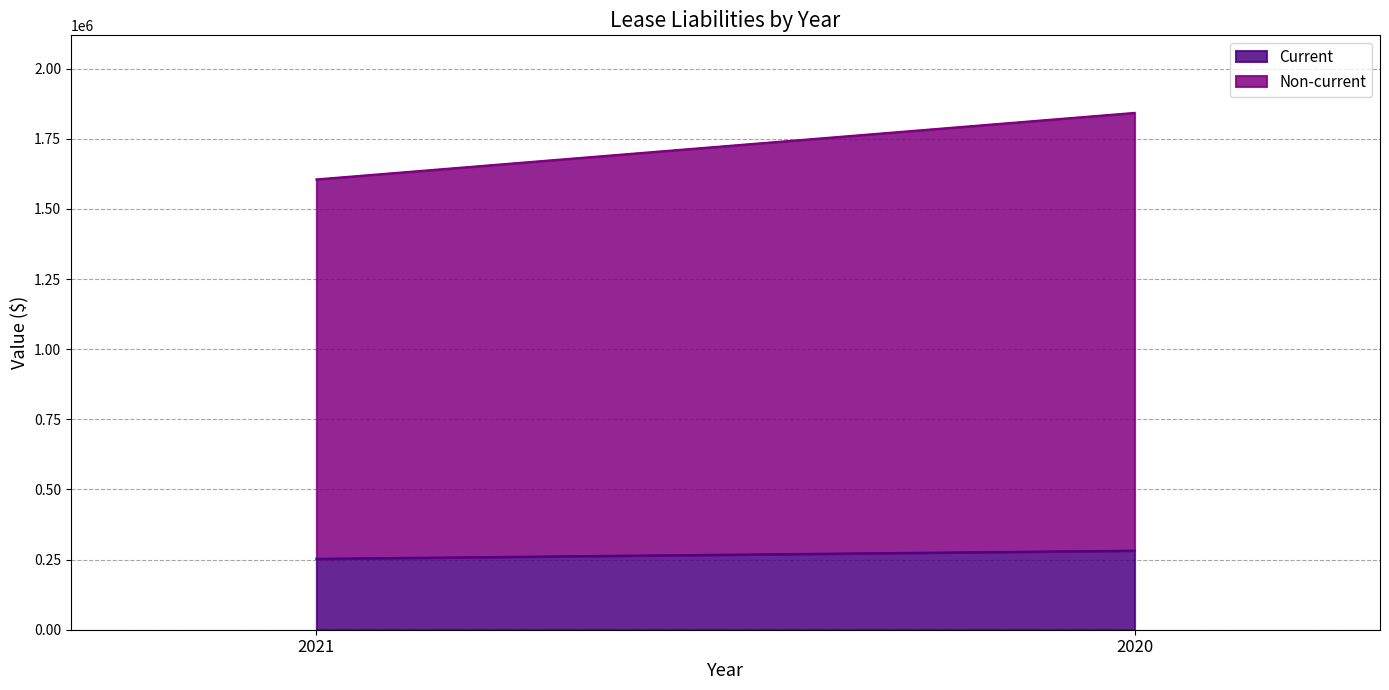

What is the value of the Current point at the 2nd from the left?

281924